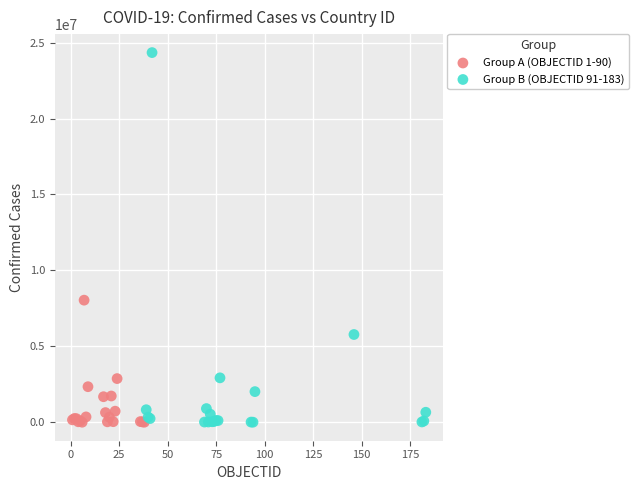

Which series has the largest Y range (max minus min)?

Group B (OBJECTID 91-183)